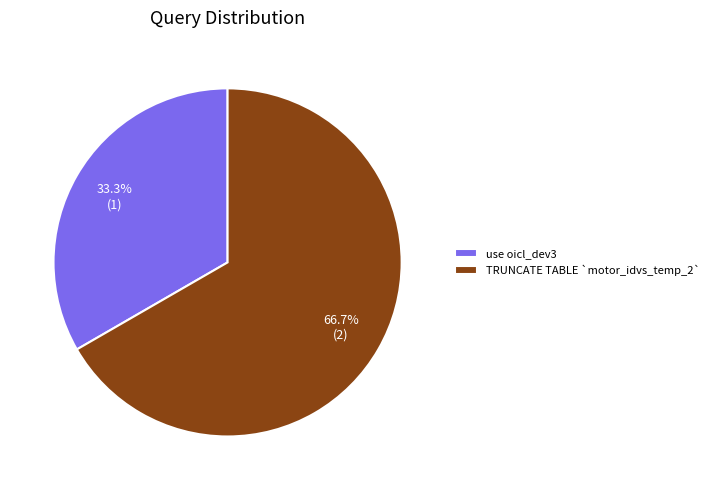

Is it true that TRUNCATE TABLE `motor_idvs_temp_2` is 67% of the pie?

True